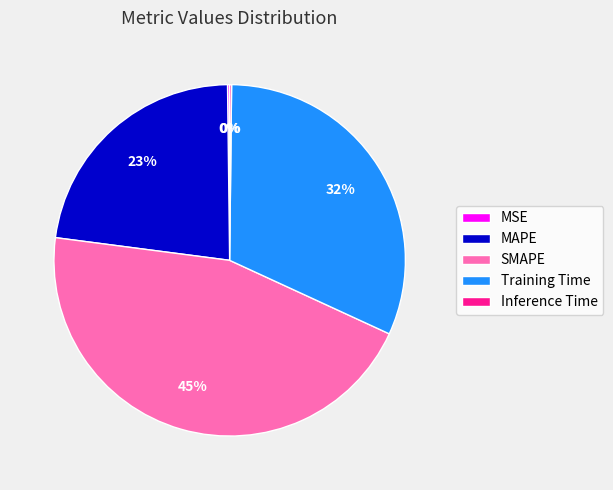

Is SMAPE the majority of the pie?

No